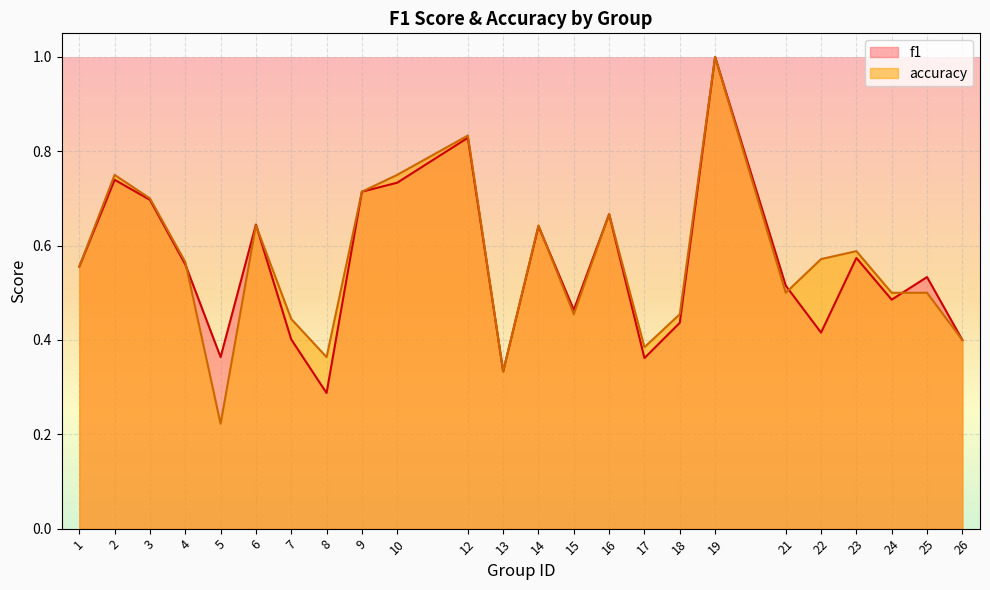

What is the value of the accuracy point at the 12th from the left?

0.3